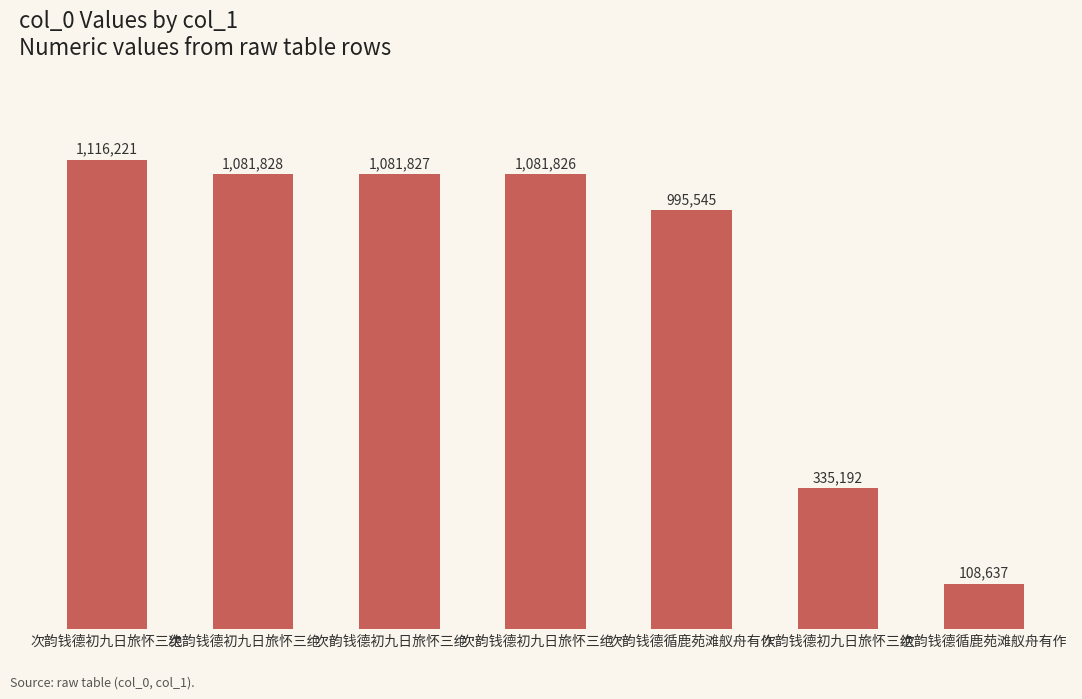

What is the greatest value displayed?

1116221